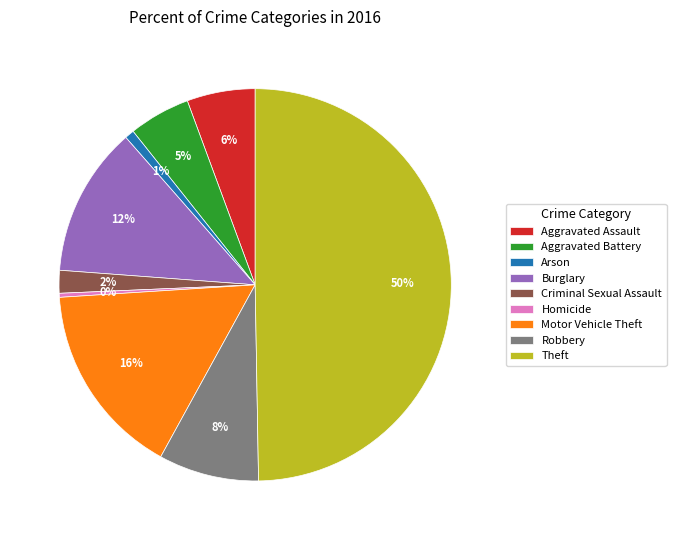

Is the sum of Arson and Robbery greater than half?

No